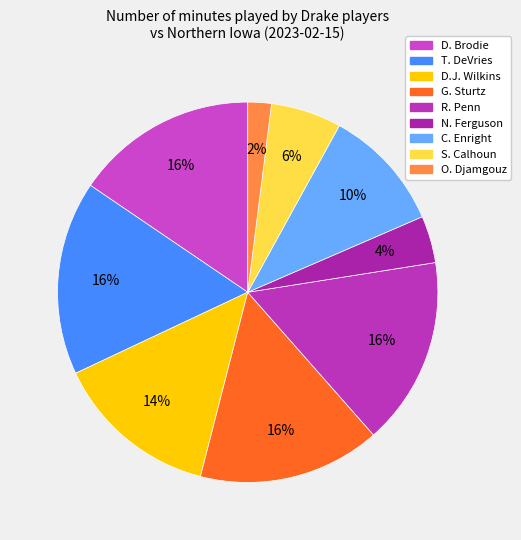

Rank the categories by value from highest to lowest.

T. DeVries, R. Penn, D. Brodie, G. Sturtz, D.J. Wilkins, C. Enright, S. Calhoun, N. Ferguson, O. Djamgouz